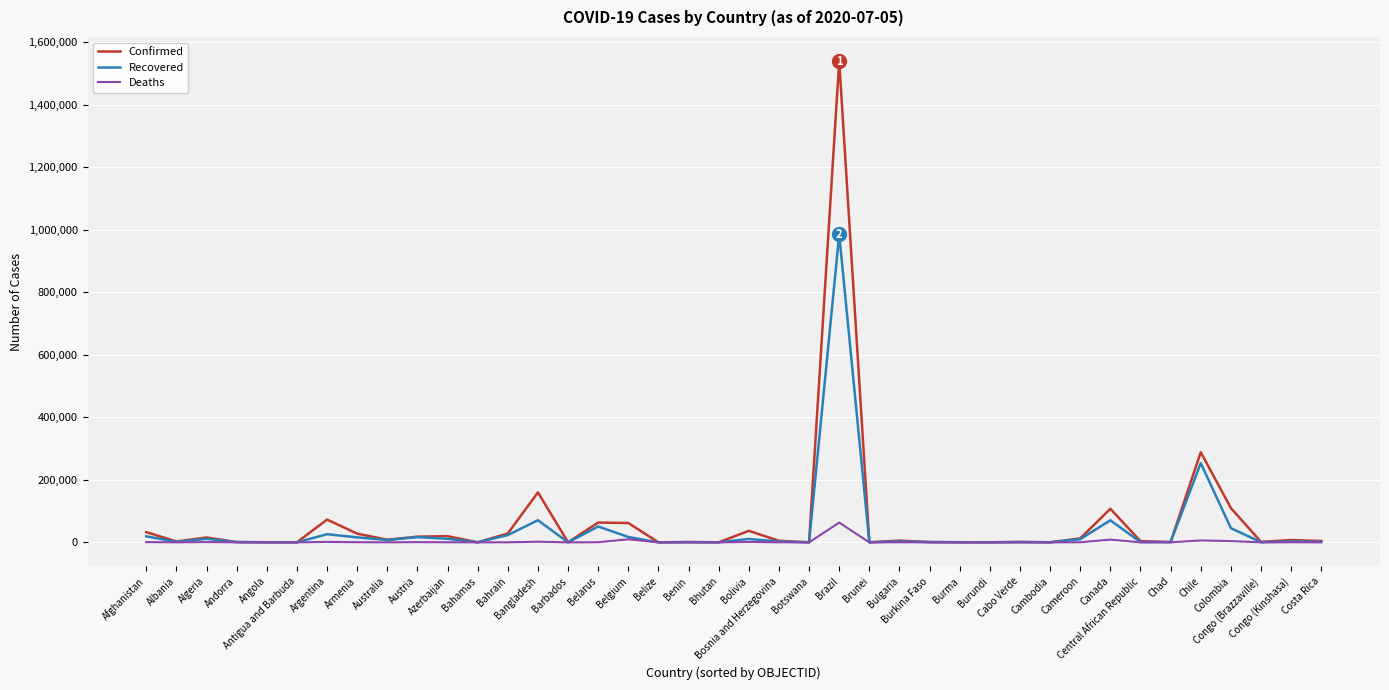

At which label does Deaths first exceed 95?

Afghanistan